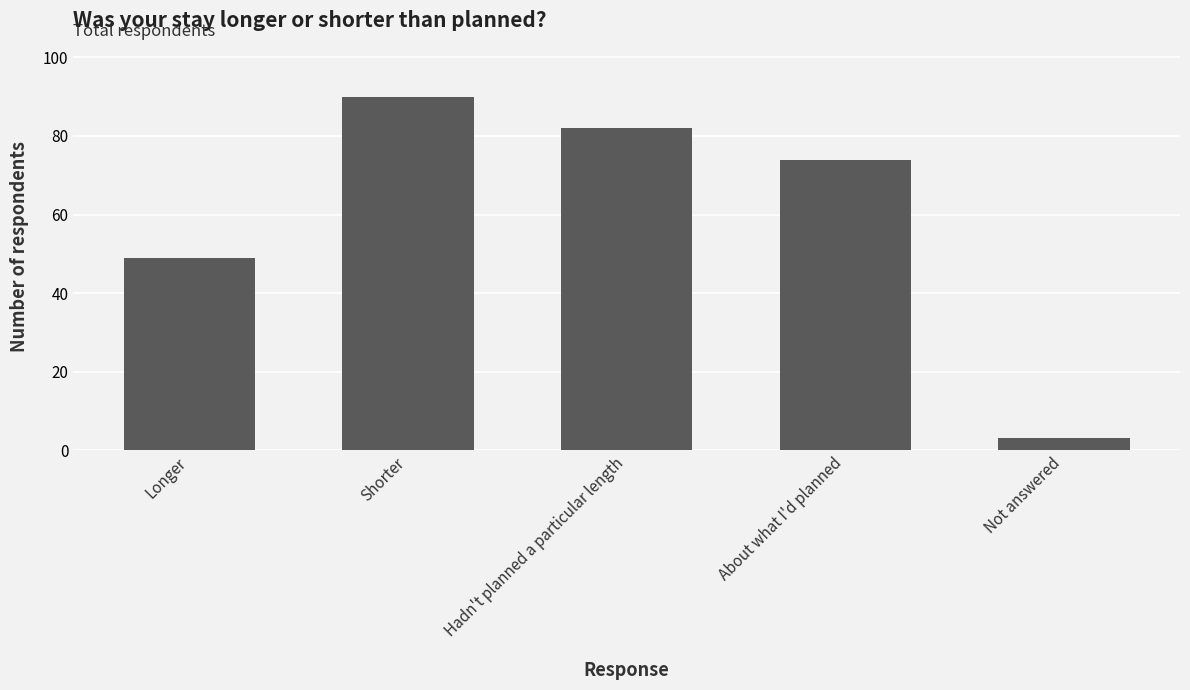

What value does the data have at Longer, to the nearest 10?

50